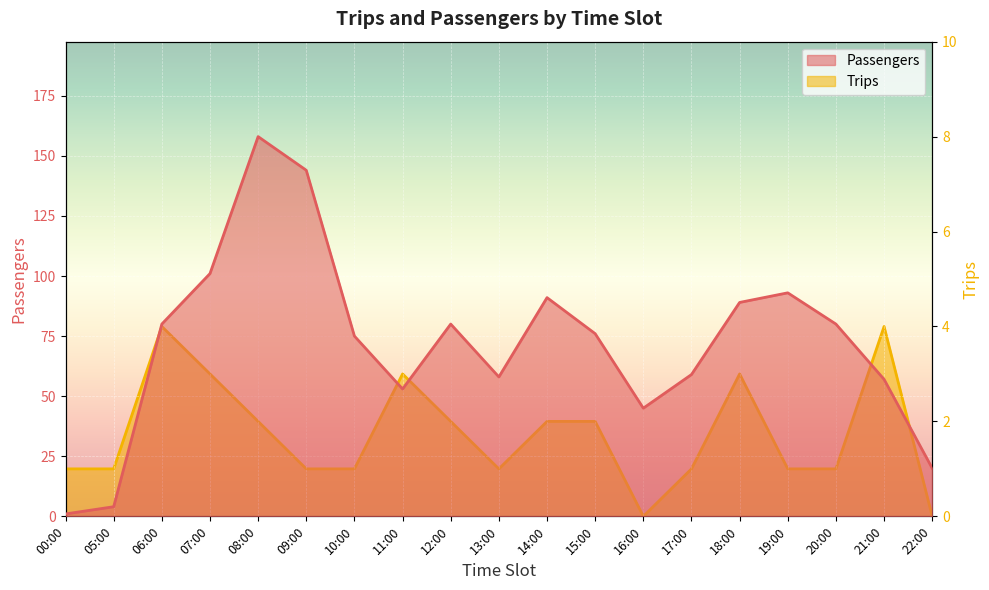

Read the Trips value at 20:00.

1